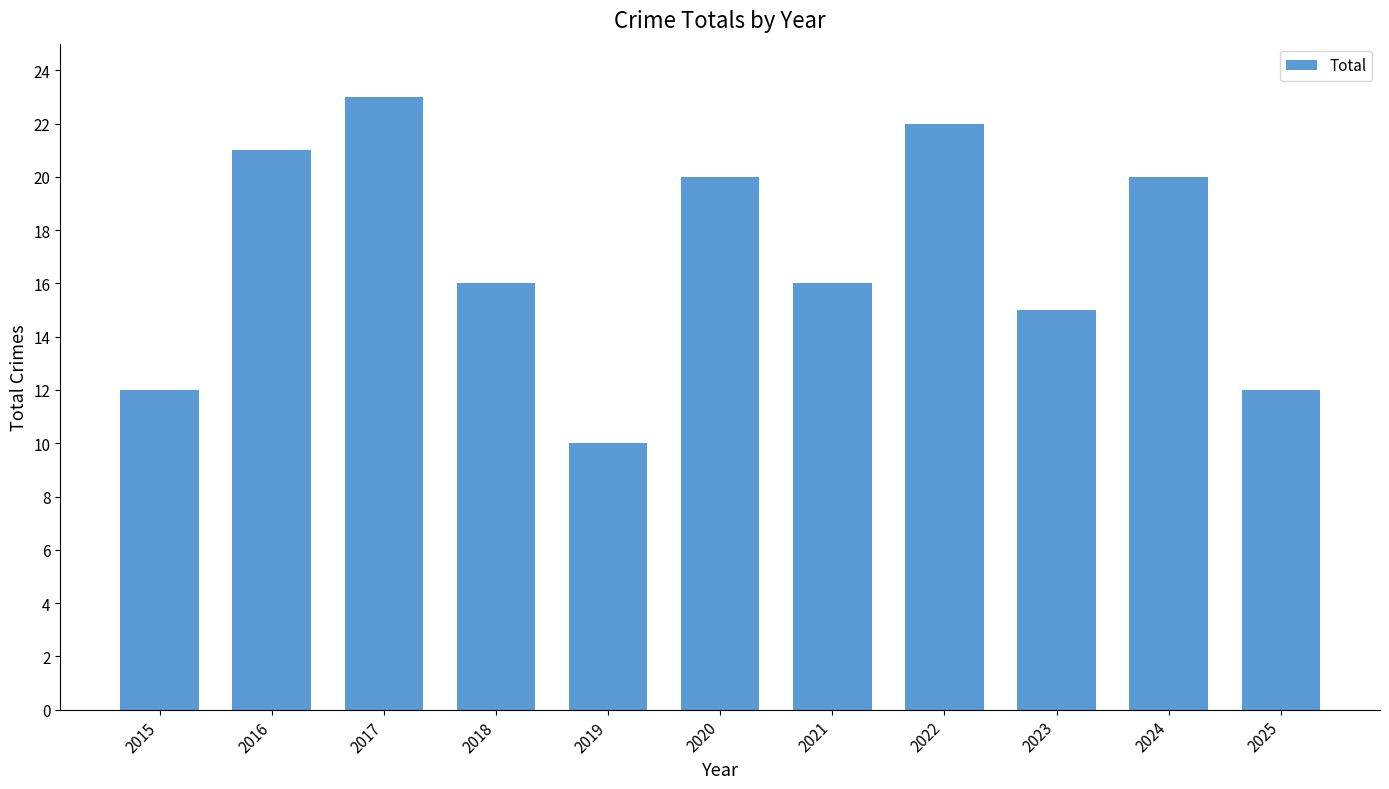

What is the value of the 5th bar from the left?

10